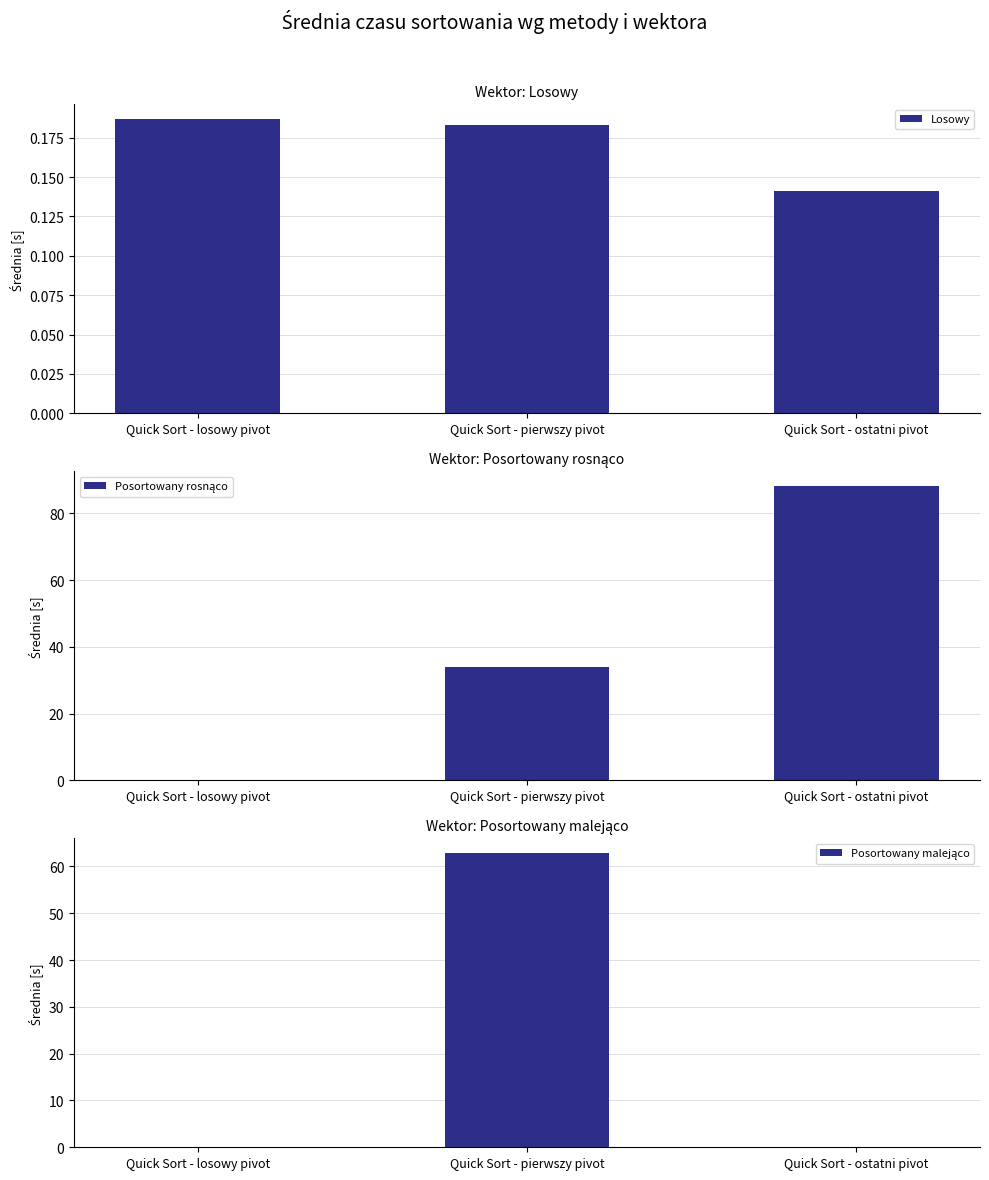

Which category has the lowest value in the Posortowany malejąco series?

Quick Sort - losowy pivot